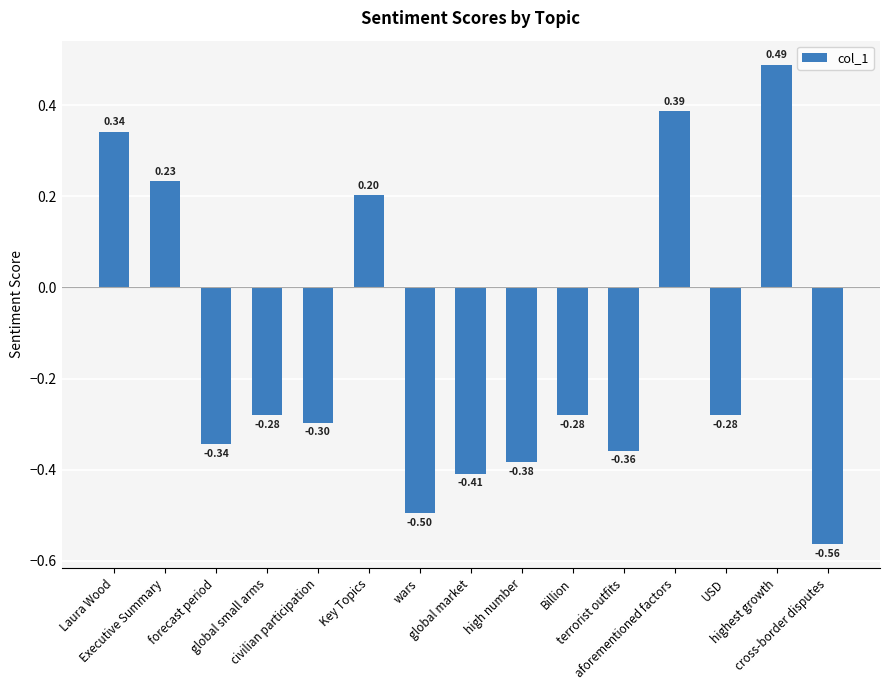

Does the chart contain any negative values?

Yes